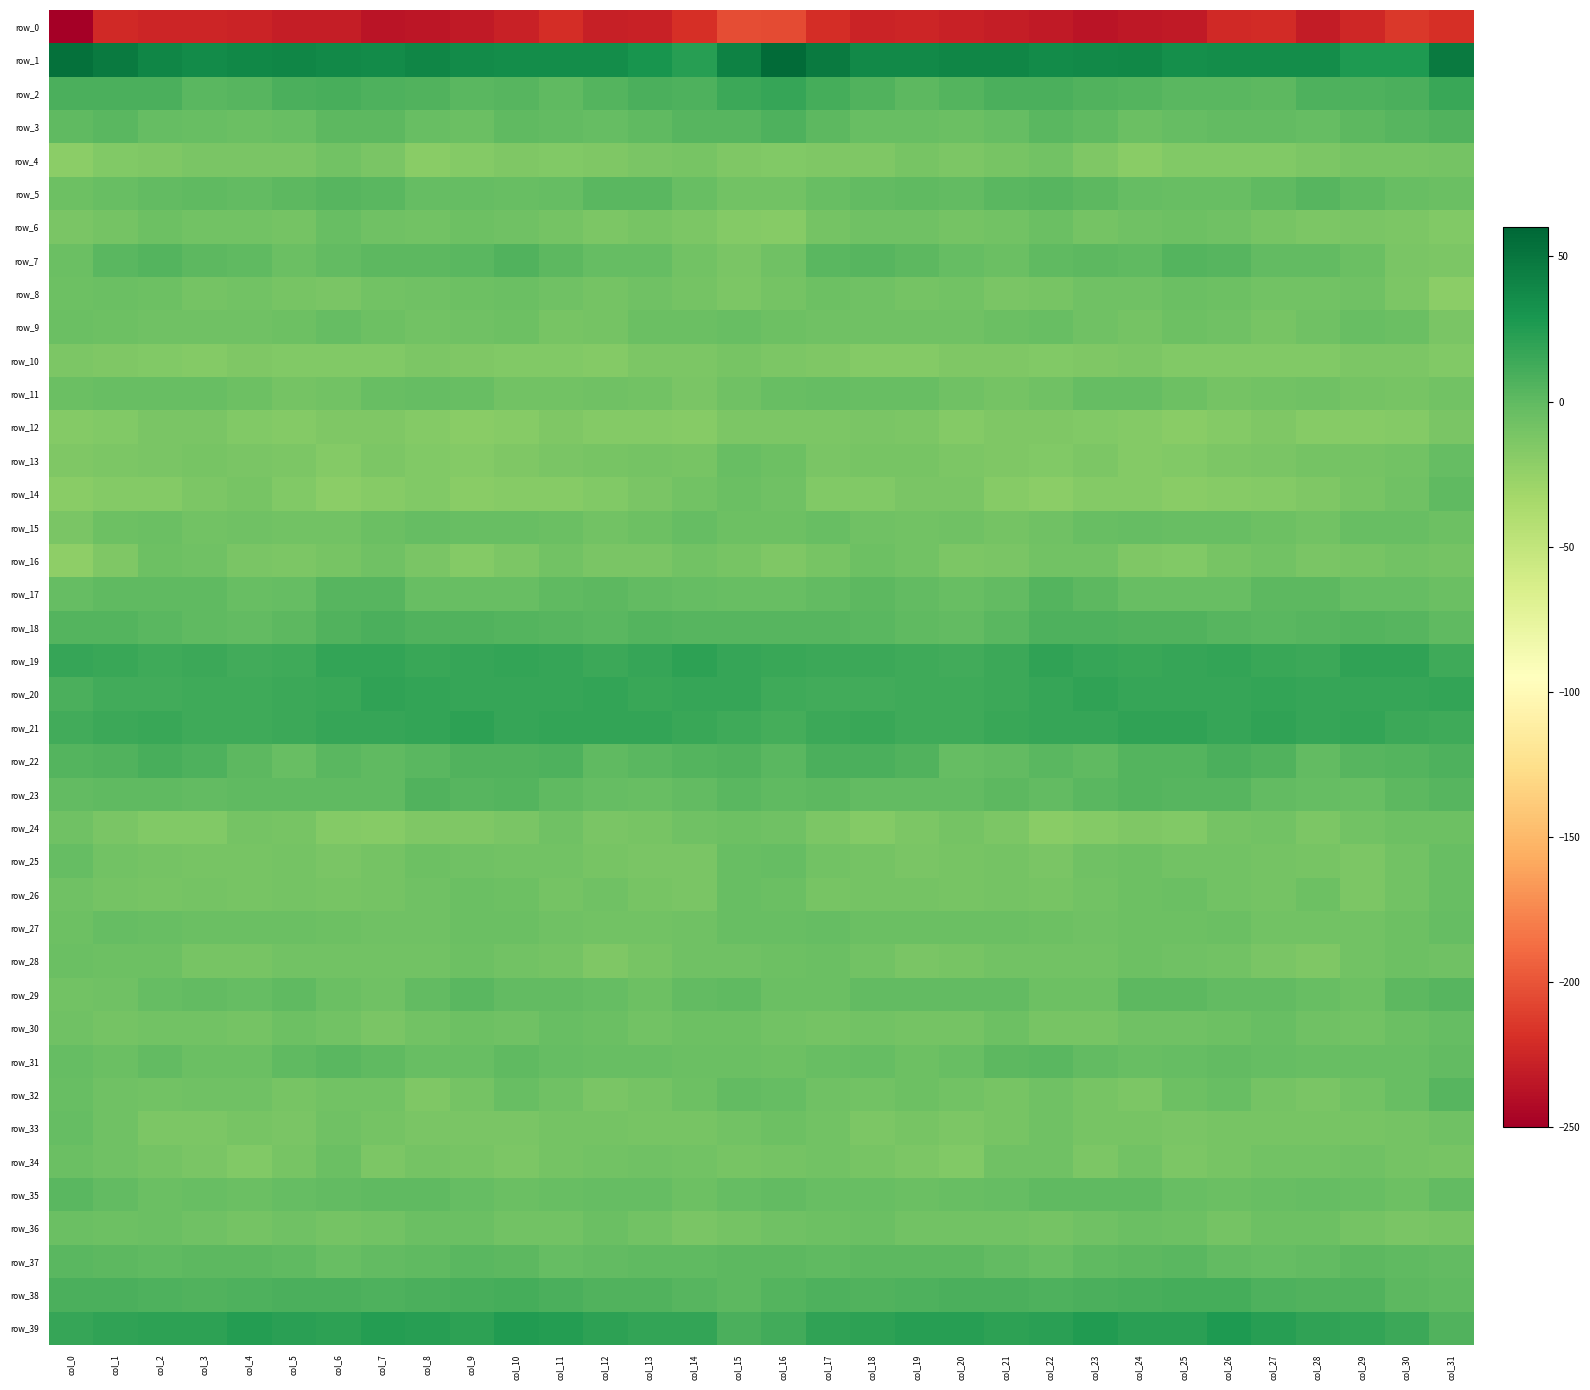

What is the difference between the row_27 values at col_12 and col_9?

3.5